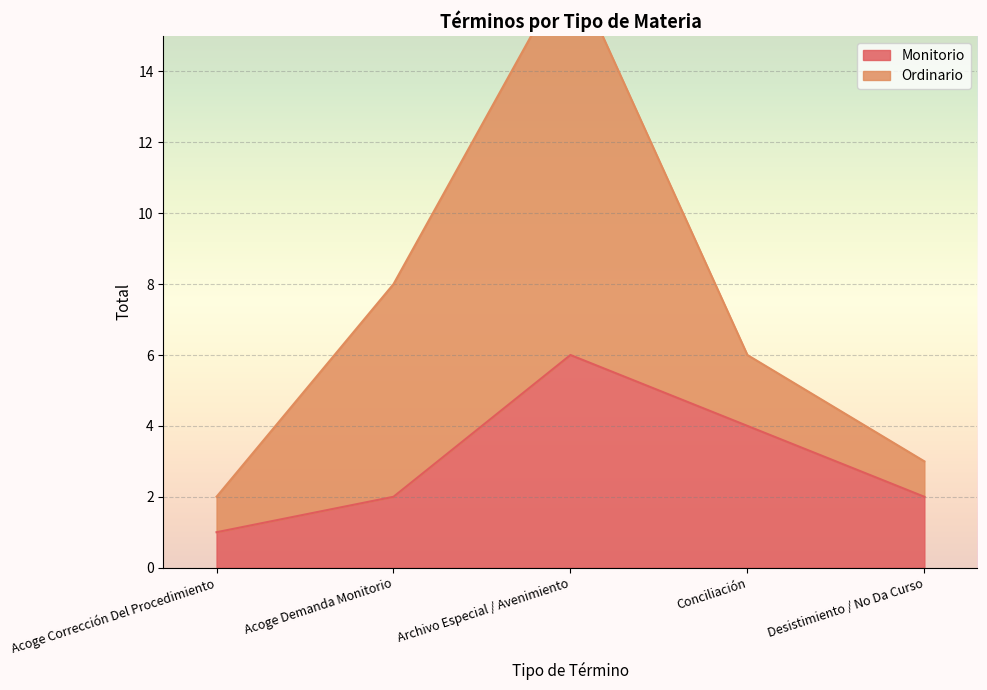

Rank the categories by value from lowest to highest.

Acoge Corrección Del Procedimiento, Acoge Demanda Monitorio, Desistimiento / No Da Curso, Conciliación, Archivo Especial / Avenimiento